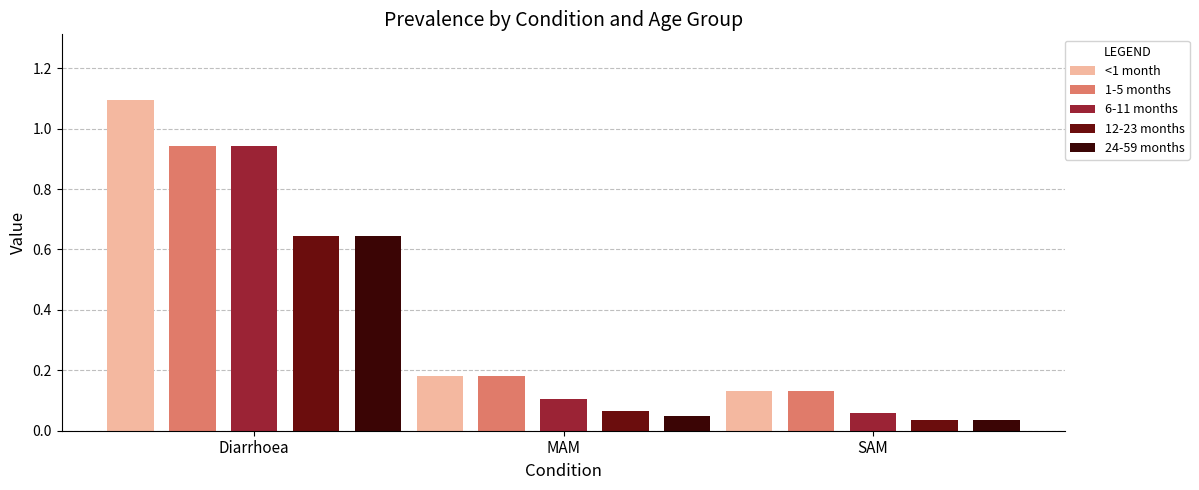

How many bars are there in each group?

5